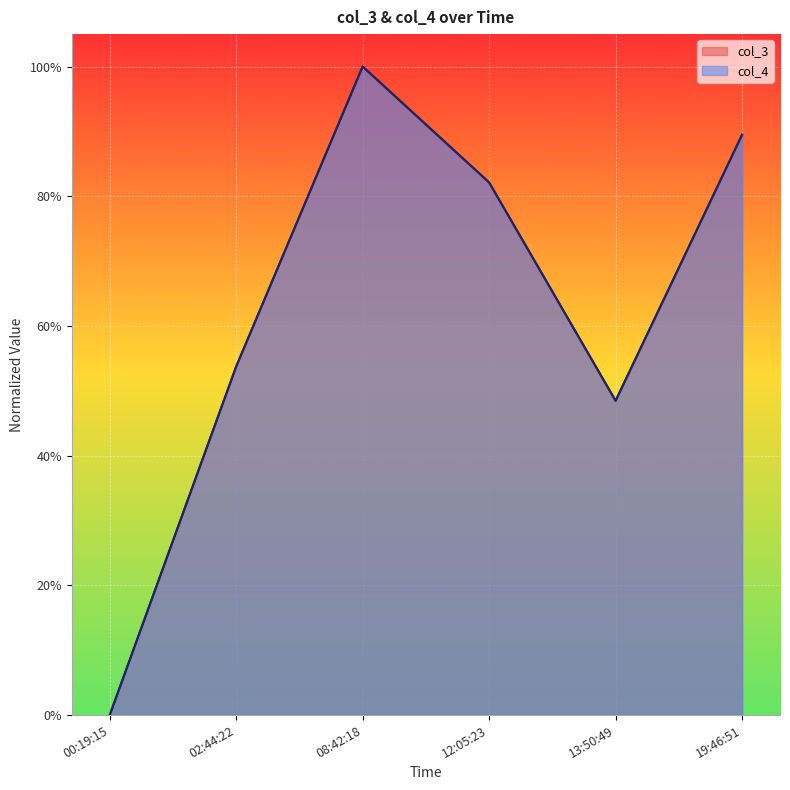

True or false: col_4 and col_3 cross at least once.

False